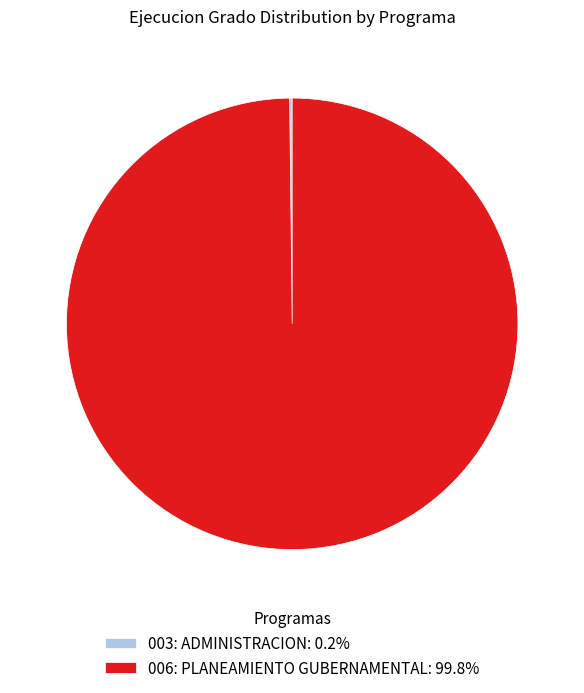

Does any single category account for the majority?

Yes